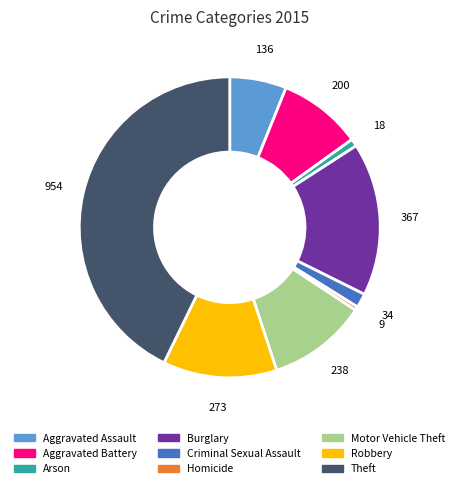

Which category has the biggest portion of the pie?

Theft